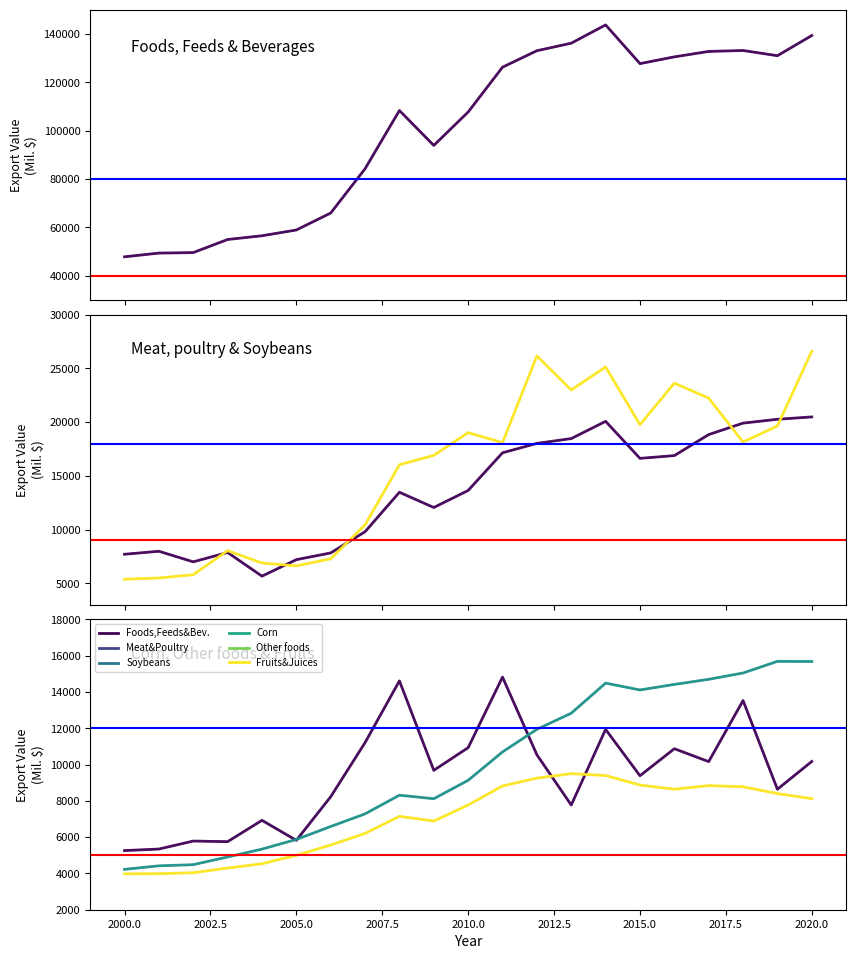

What is the lowest value of the Meat, poultry, etc. series?

5672